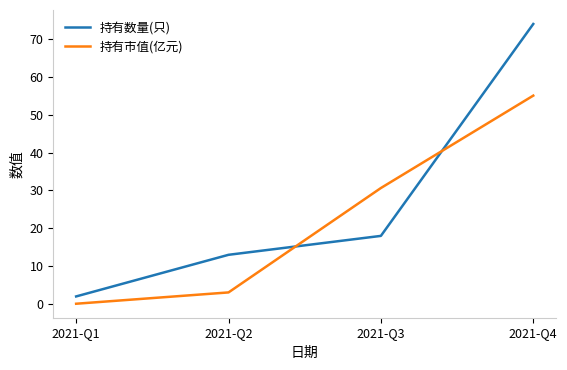

At which category does the chart reach its minimum across all series?

2021-Q1